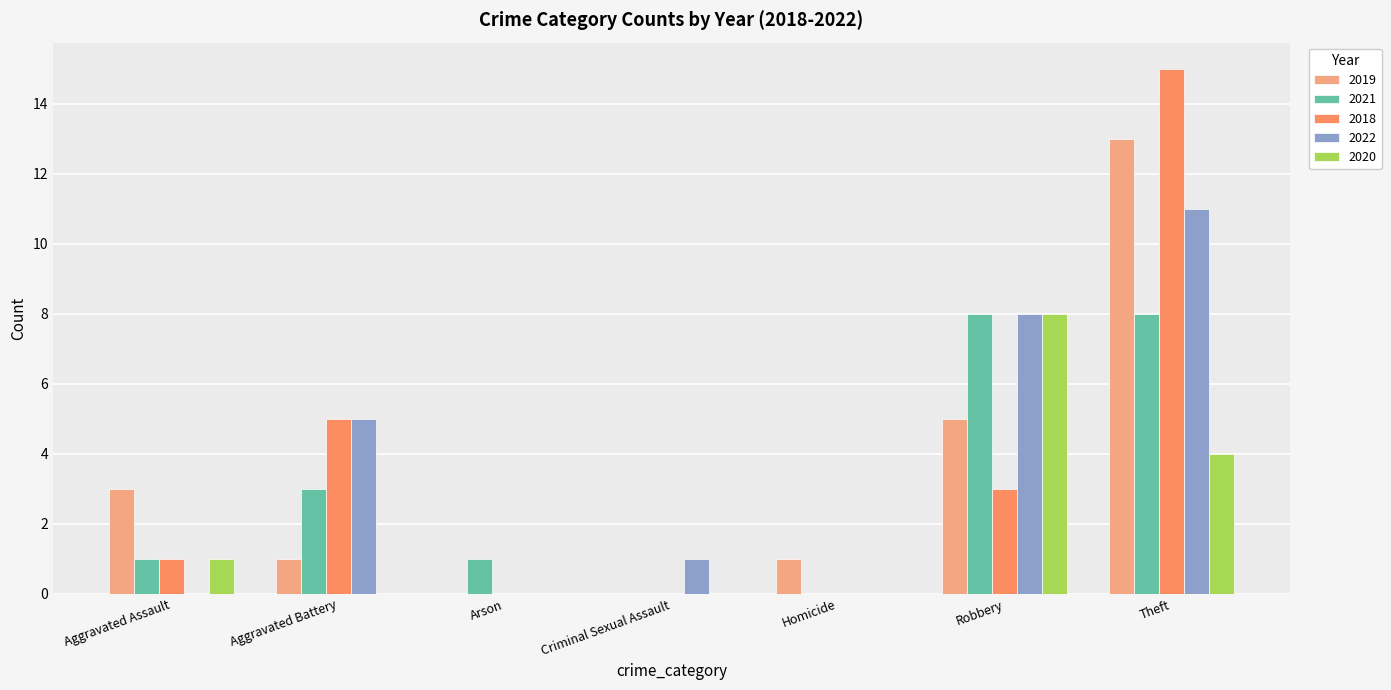

How many distinct data groups are displayed?

5